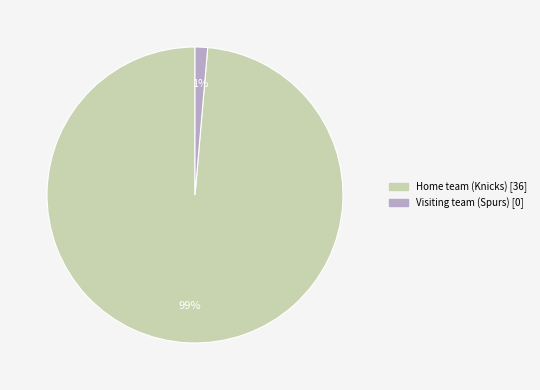

Between Home team (Knicks) and Visiting team (Spurs), which is larger?

Home team (Knicks)